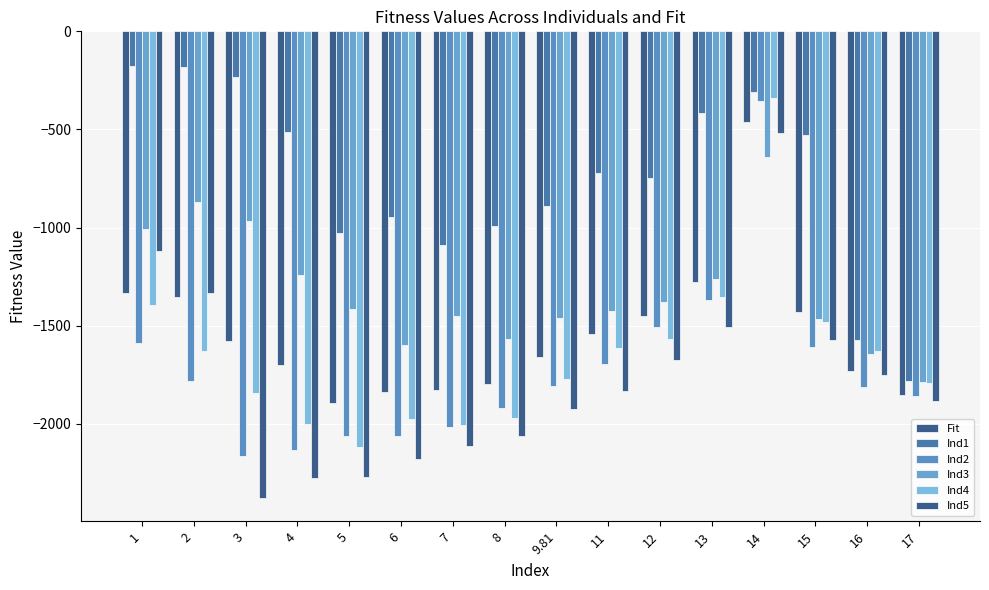

What is the difference between the second highest and second lowest values in the Ind4 series?

649.9